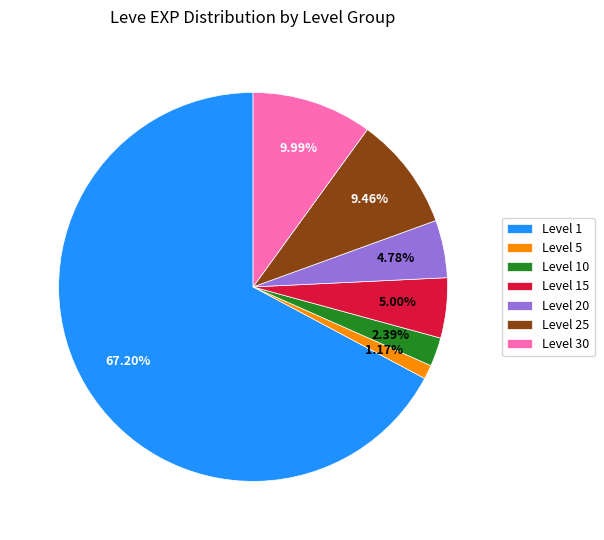

Between Level 30 and Level 20, which is larger?

Level 30